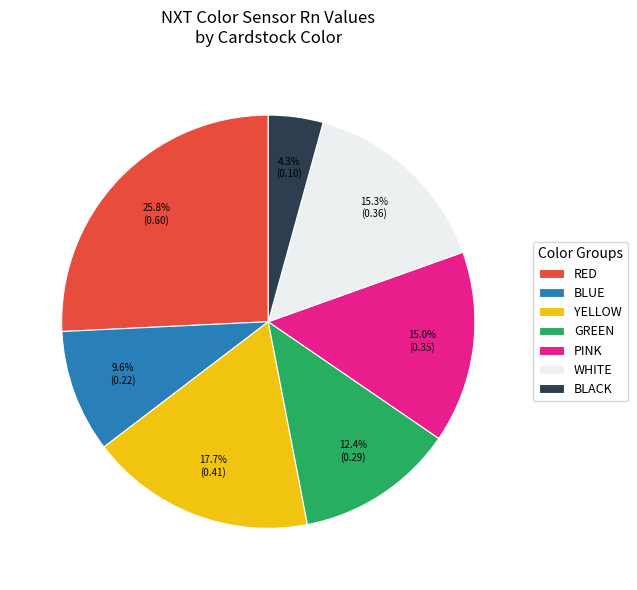

To the nearest percent, what is the difference between the largest and smallest slice percentages?

21%